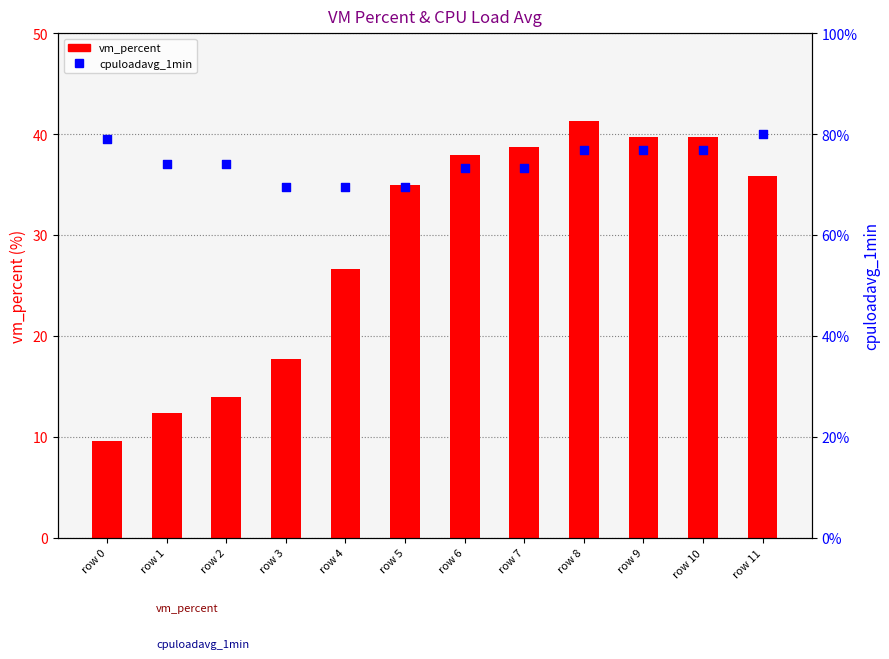

Which series reaches the maximum Y coordinate?

cpuloadavg_1min